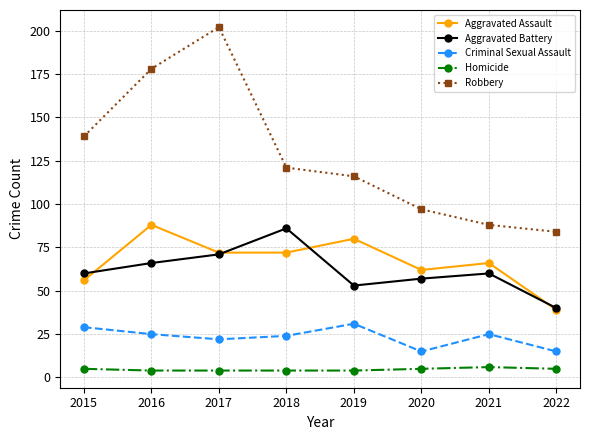

Where is the first local maximum for Aggravated Assault?

2016